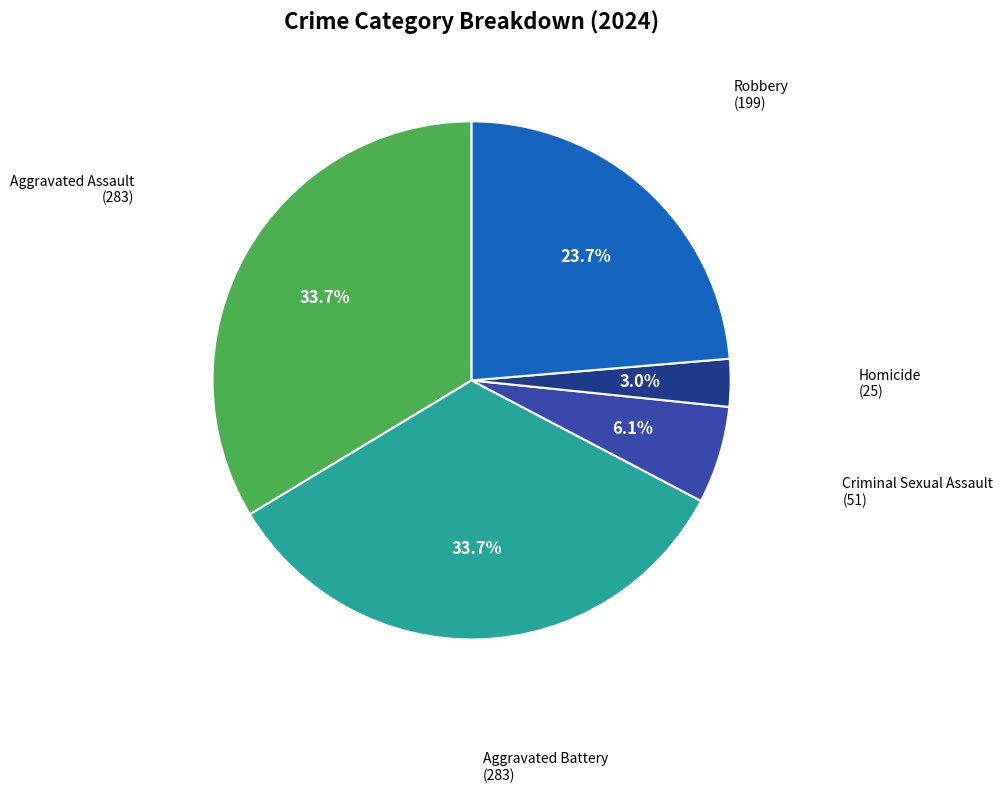

Is the sum of Aggravated Battery and Homicide greater than half?

No